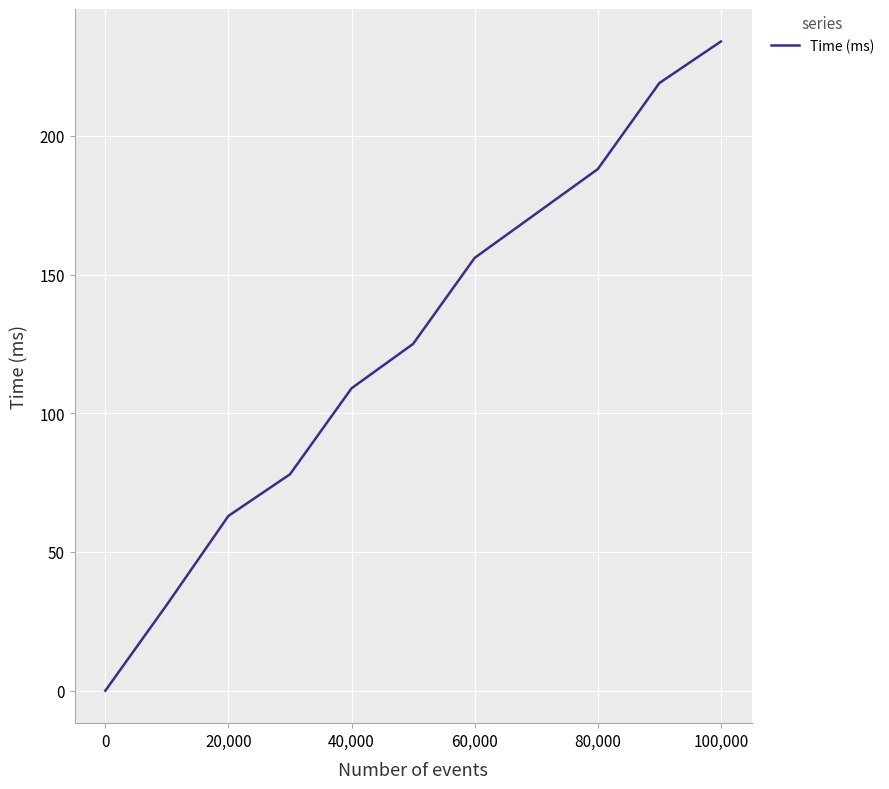

What is the difference between the maximum and minimum values?

234